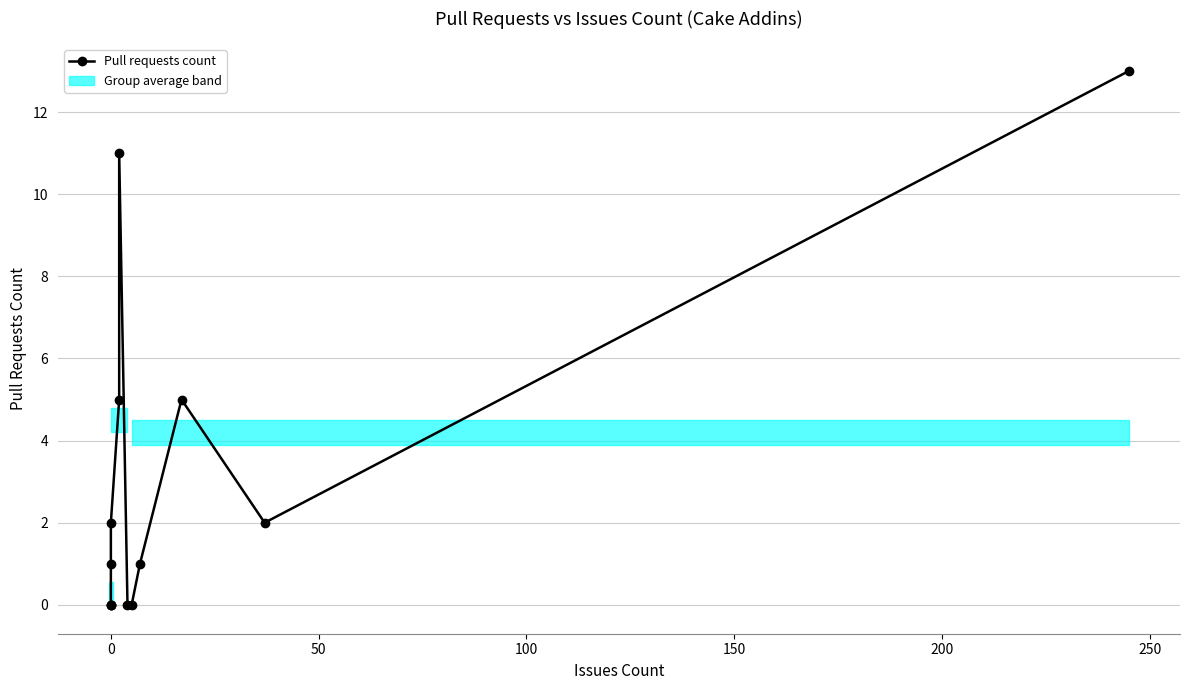

How many values are above zero?

8